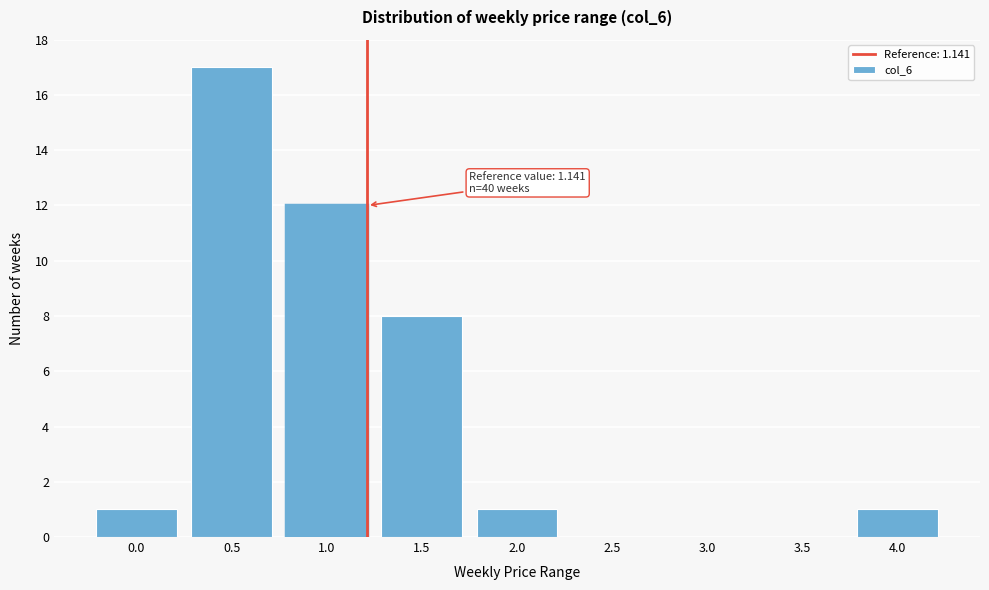

Reading left to right, extract all data points from this chart.

0.0=1	0.5=17	1.0=12	1.5=8	2.0=1	2.5=0	3.0=0	3.5=0	4.0=1